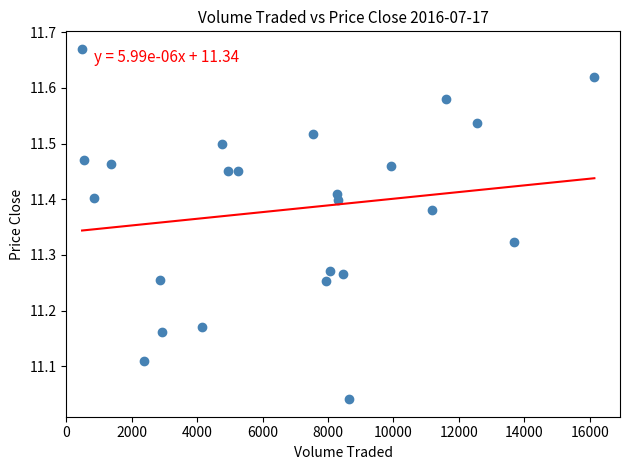

What is the range of Y values (max minus min)?

0.6